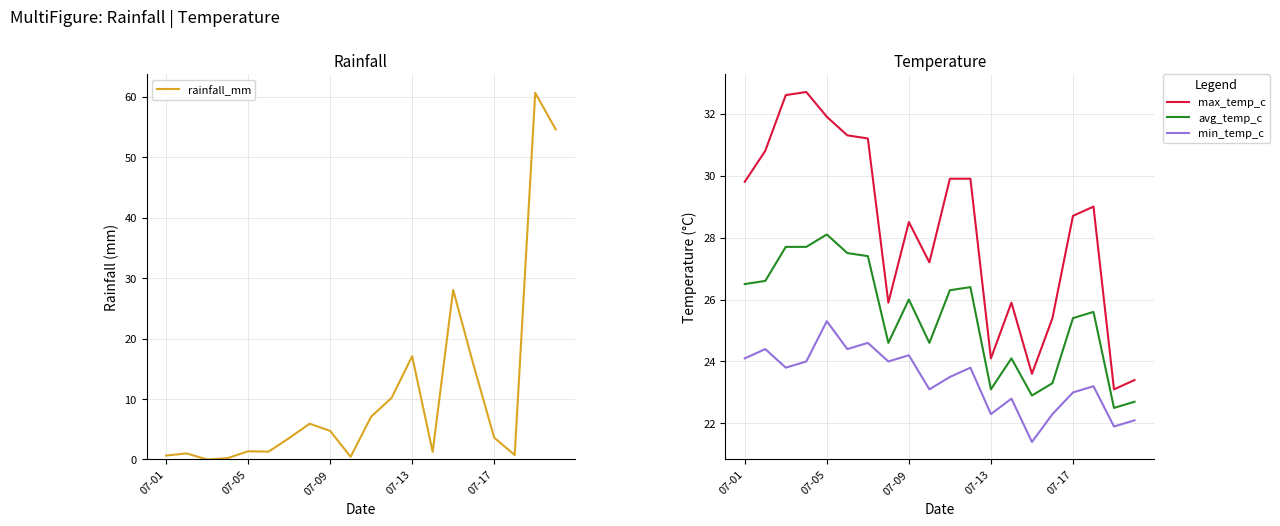

What is the maximum value for max_temp_c?

32.7